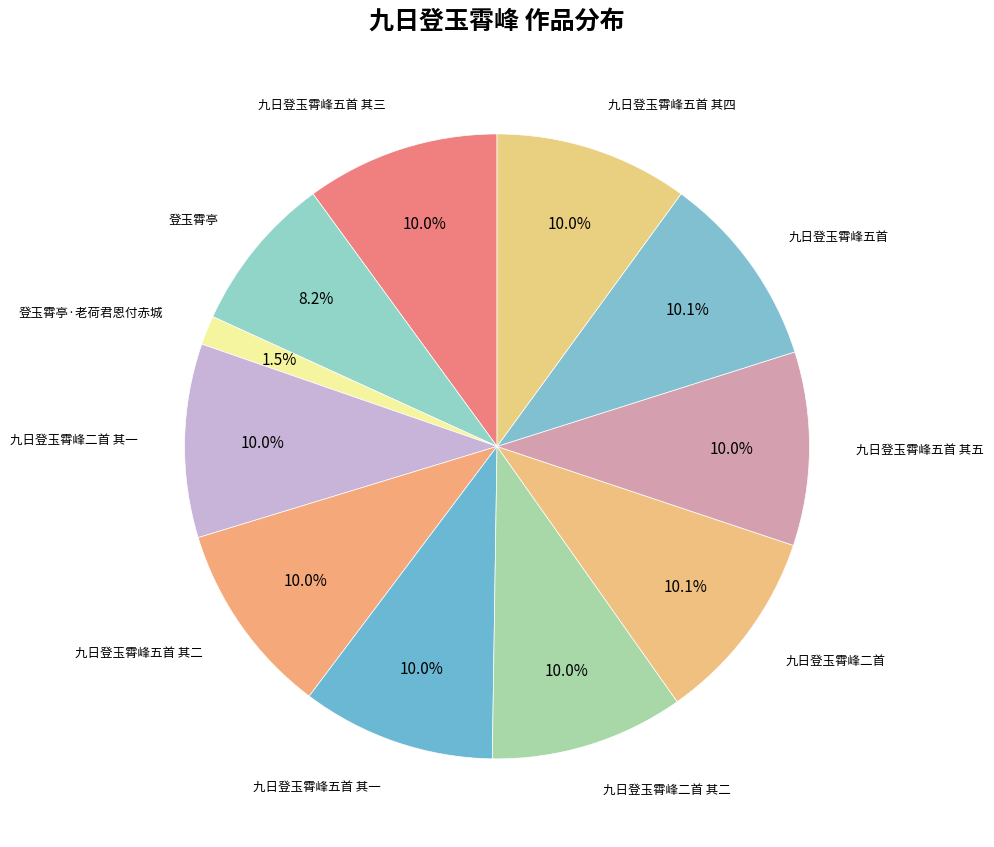

How many segments does this pie chart have?

11